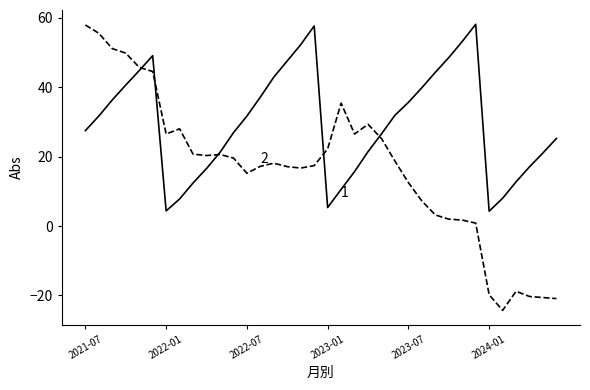

How many lines are shown in the chart?

2